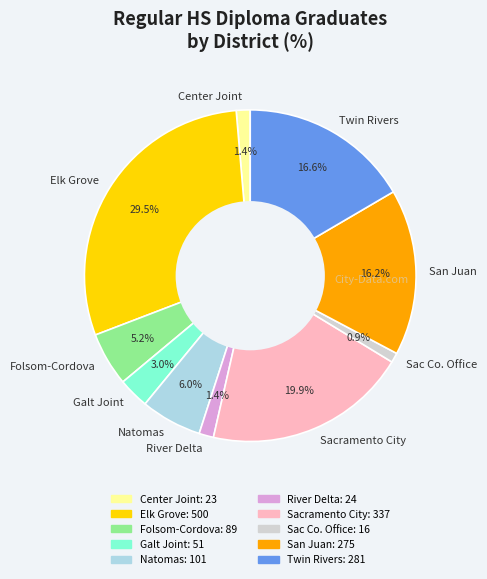

Which category has the biggest portion of the pie?

Elk Grove